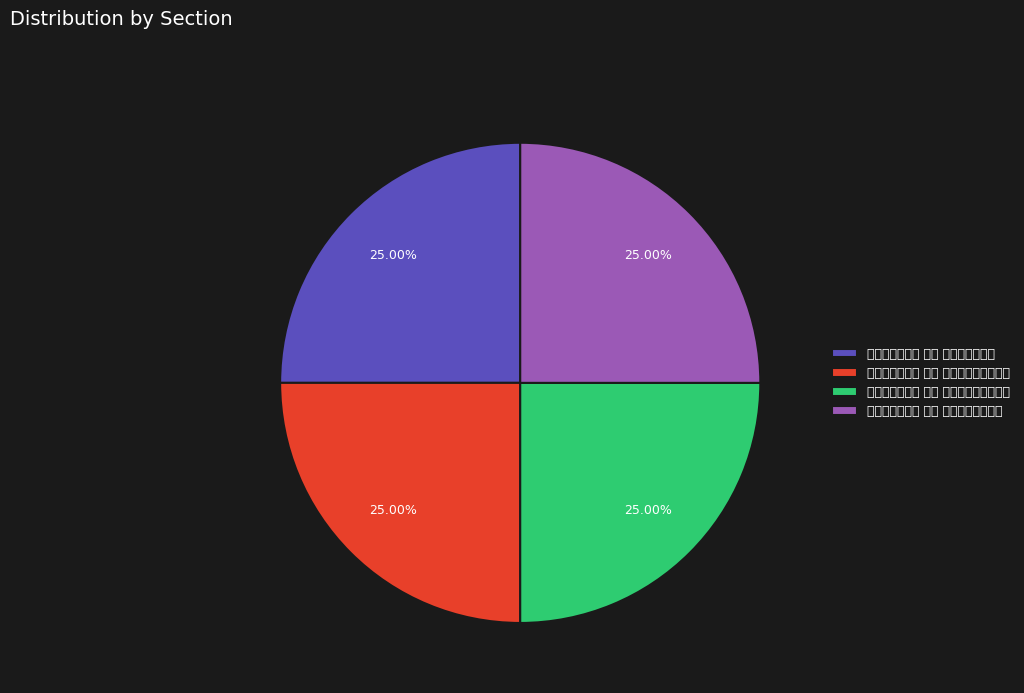

To the nearest percent, what is the combined percentage of 金刚随机无尽颂 其一 无为福胜分第十一 and 金刚随机无尽颂 其一 无得无说分第七?

50%